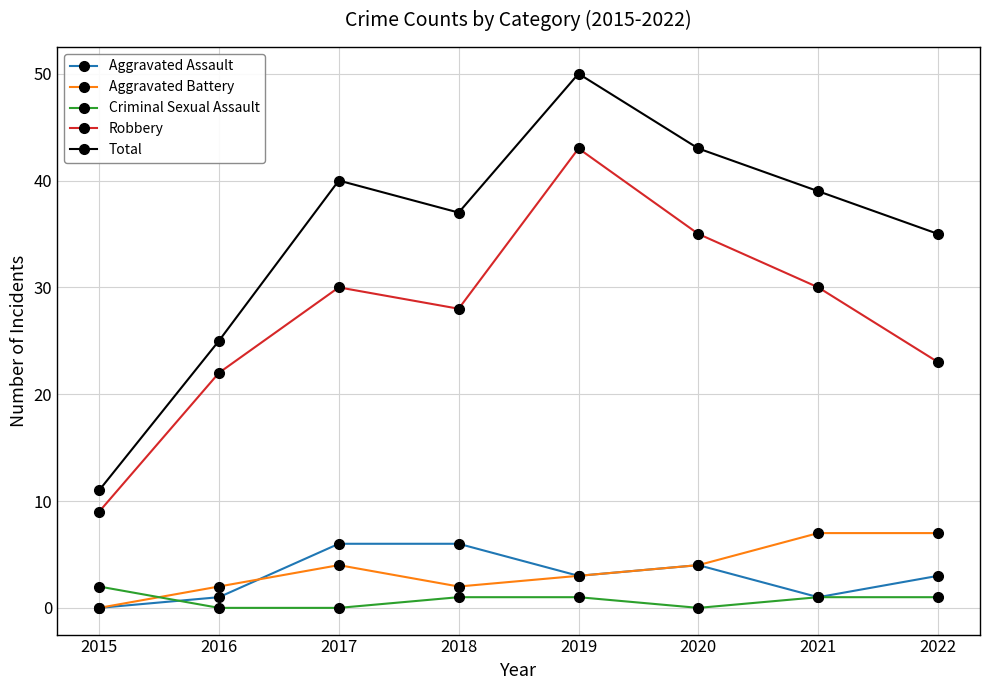

True or false: Total and Criminal Sexual Assault intersect in this chart.

False